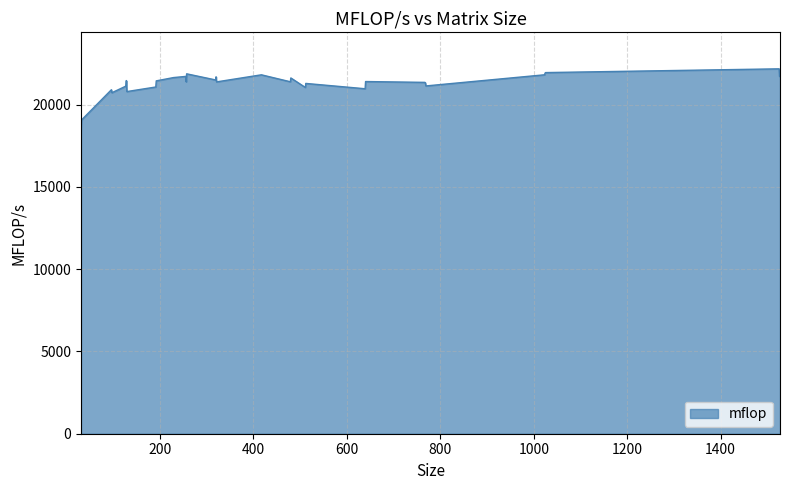

What is the maximum value shown in the chart?

22170.4